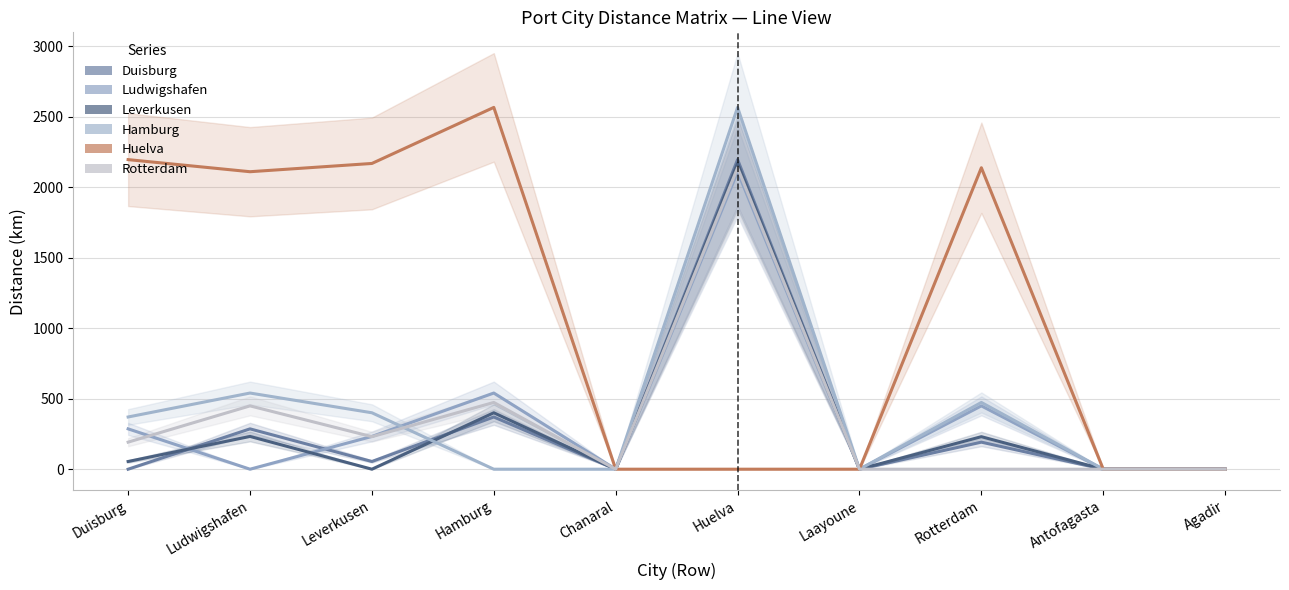

Where does the Leverkusen series first go above 54?

Duisburg